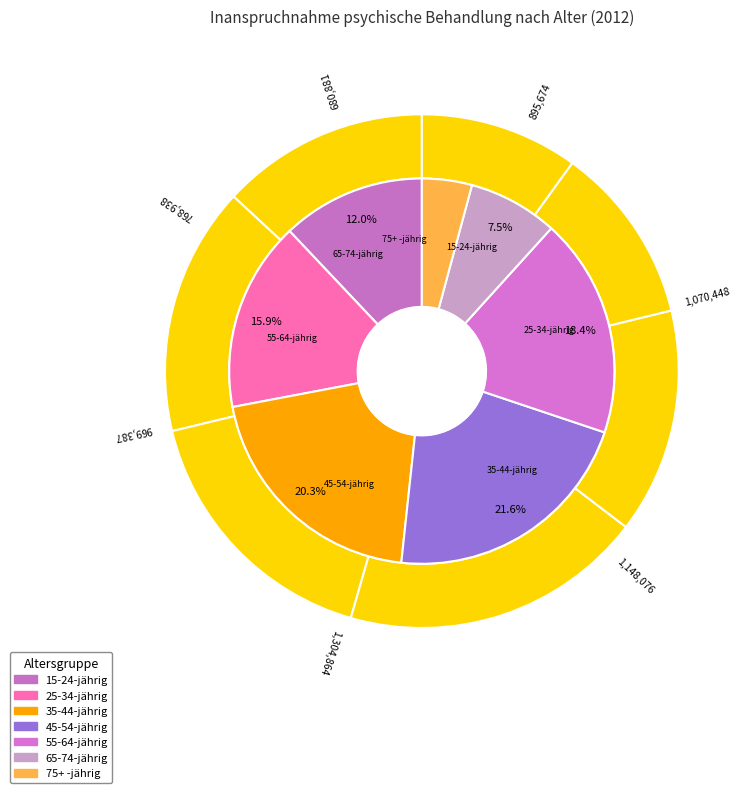

To the nearest percent, what is the average slice percentage?

14%